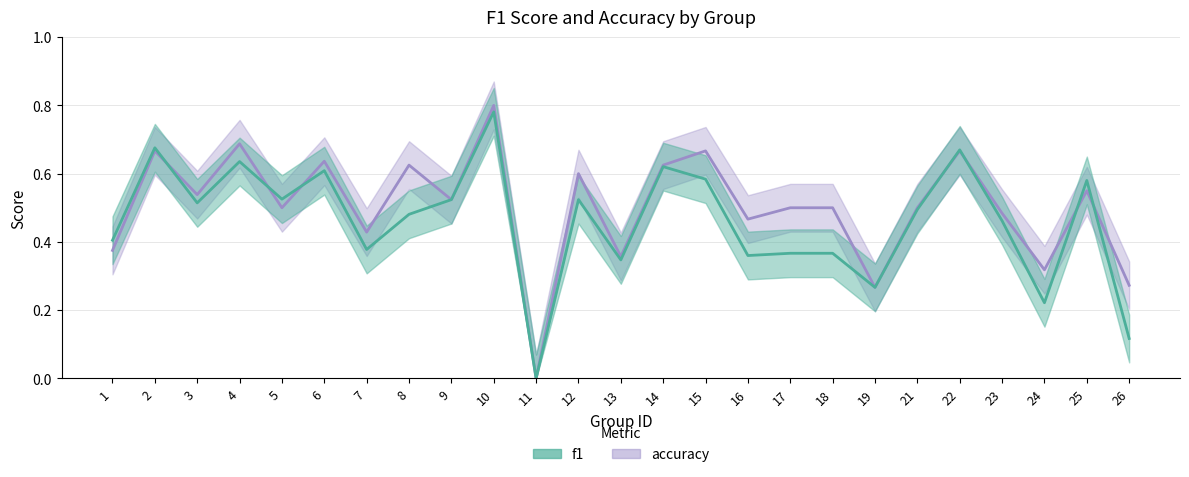

At which category does f1 reach its first local peak?

2